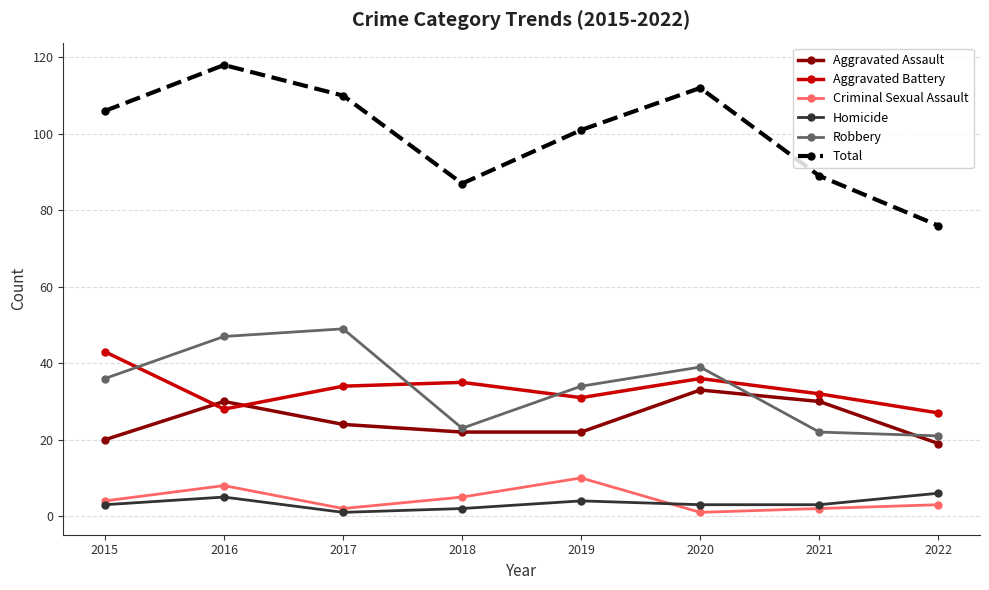

In Aggravated Assault, how many points are higher than both neighbors (excluding endpoints)?

2